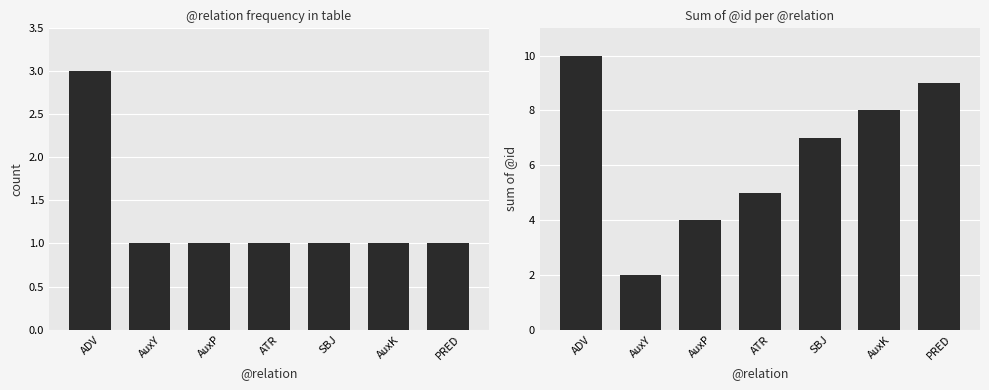

List the labels in order of sum of @id value, smallest first.

AuxY, AuxP, ATR, SBJ, AuxK, PRED, ADV